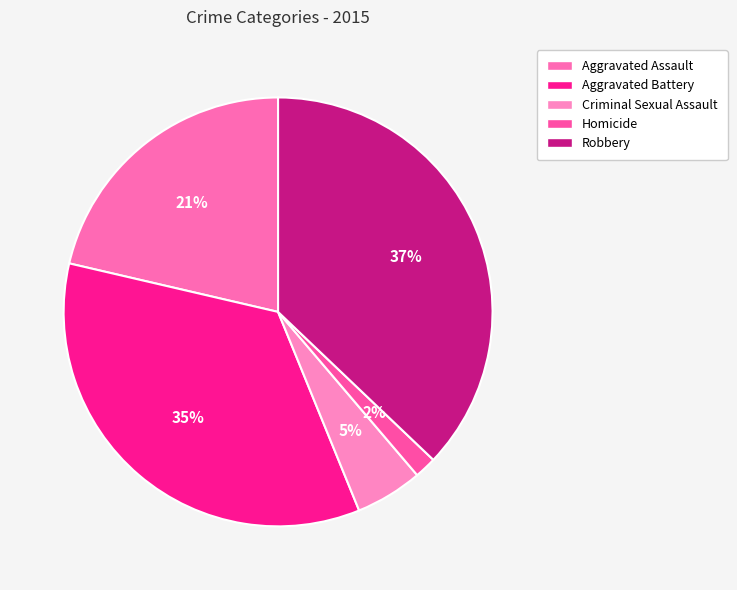

What percentage is NOT represented by Robbery?

62.9%